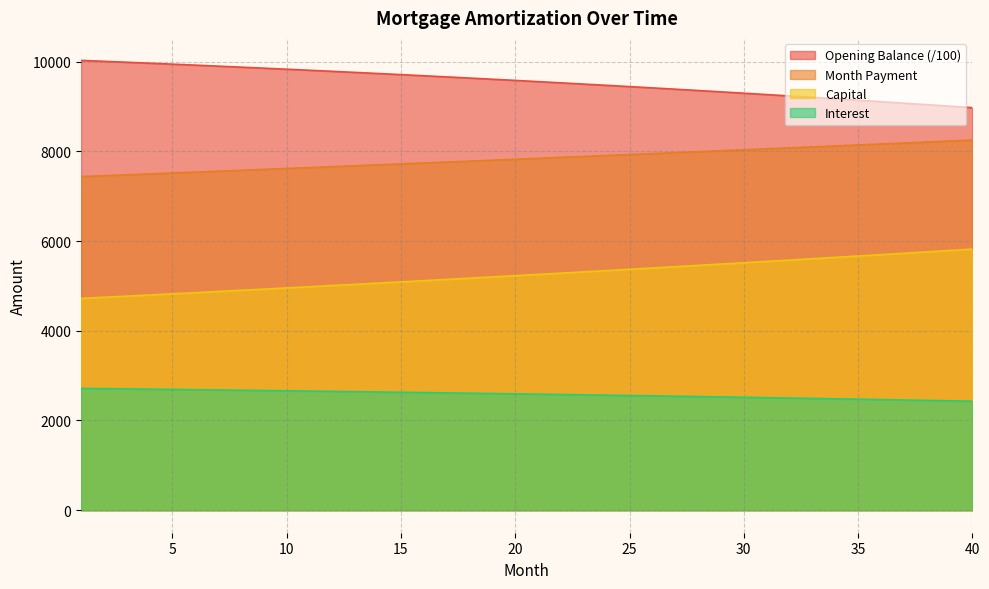

List the labels in order of month_payment value, largest first.

40, 39, 38, 37, 36, 35, 34, 33, 32, 31, 30, 29, 28, 27, 26, 25, 24, 23, 22, 21, 20, 19, 18, 17, 16, 15, 14, 13, 12, 11, 10, 9, 8, 7, 6, 5, 4, 3, 2, 1